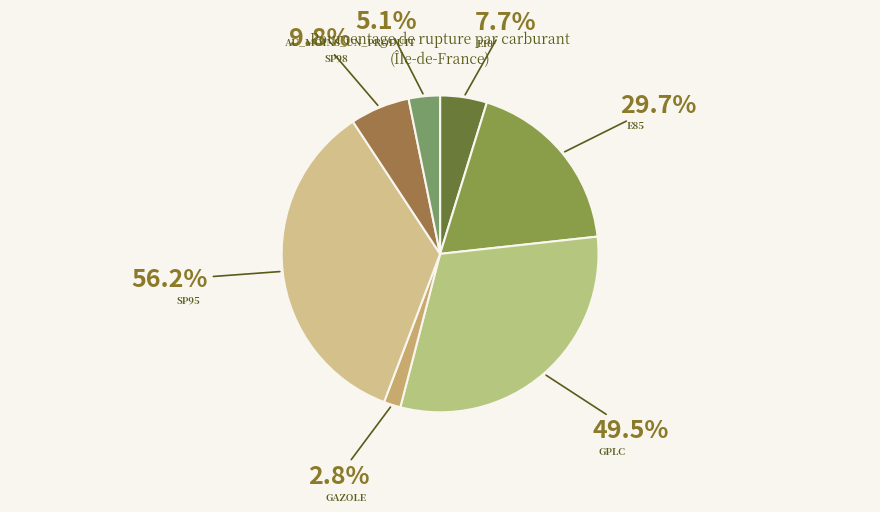

What is the smallest slice in the pie chart?

Gazole